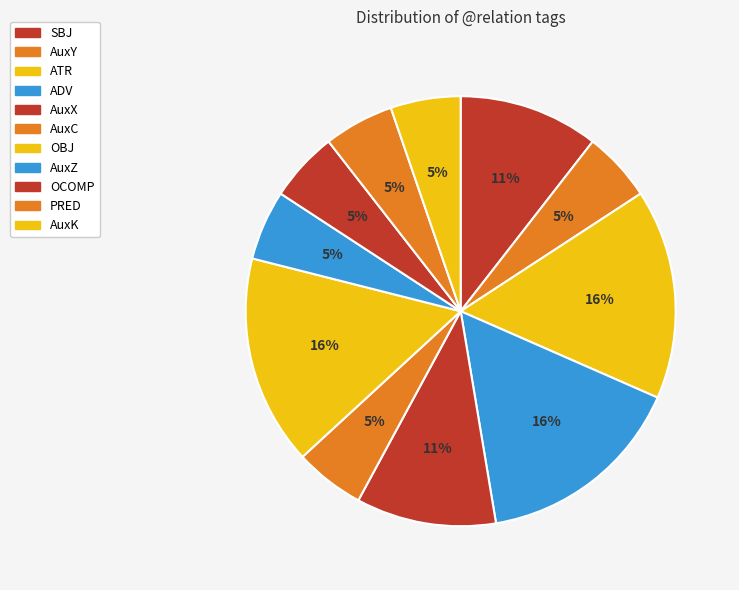

How many segments does this pie chart have?

11